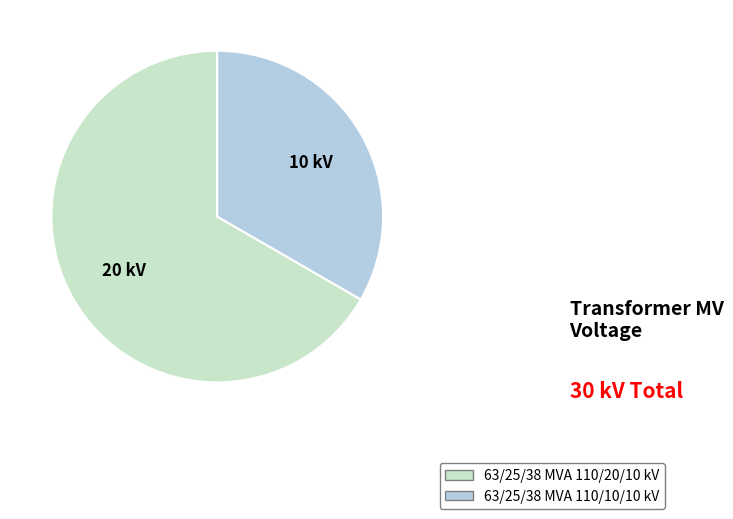

Rank the categories by value from lowest to highest.

63/25/38 MVA 110/10/10 kV, 63/25/38 MVA 110/20/10 kV